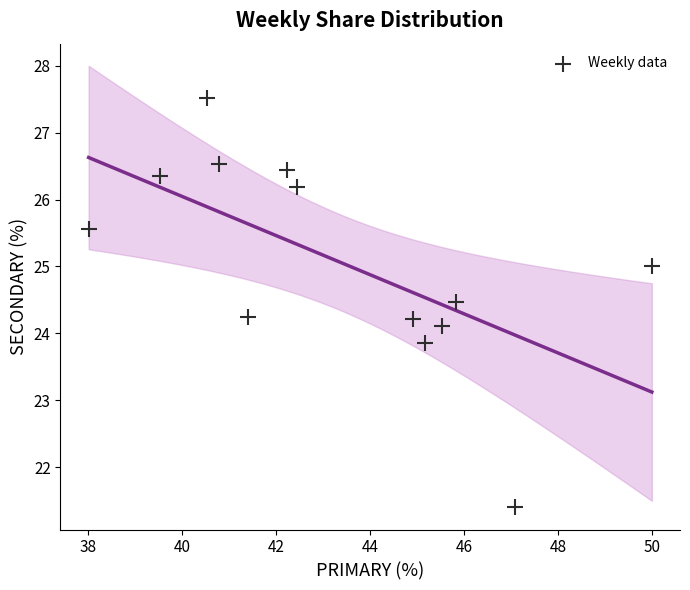

What is the range of Y values (max minus min)?

6.1